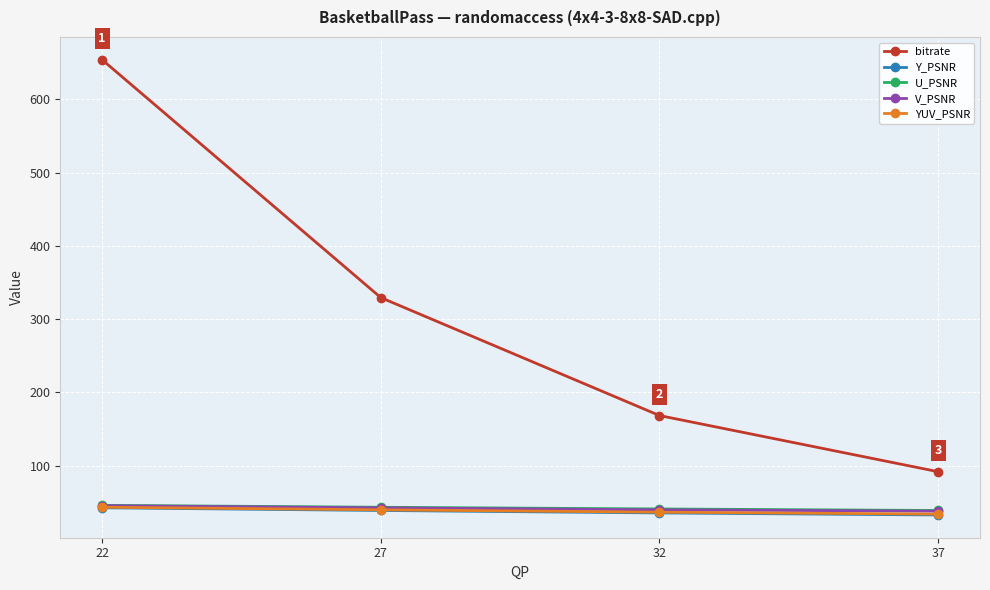

What is the difference between the highest and lowest values at 22?

611.6